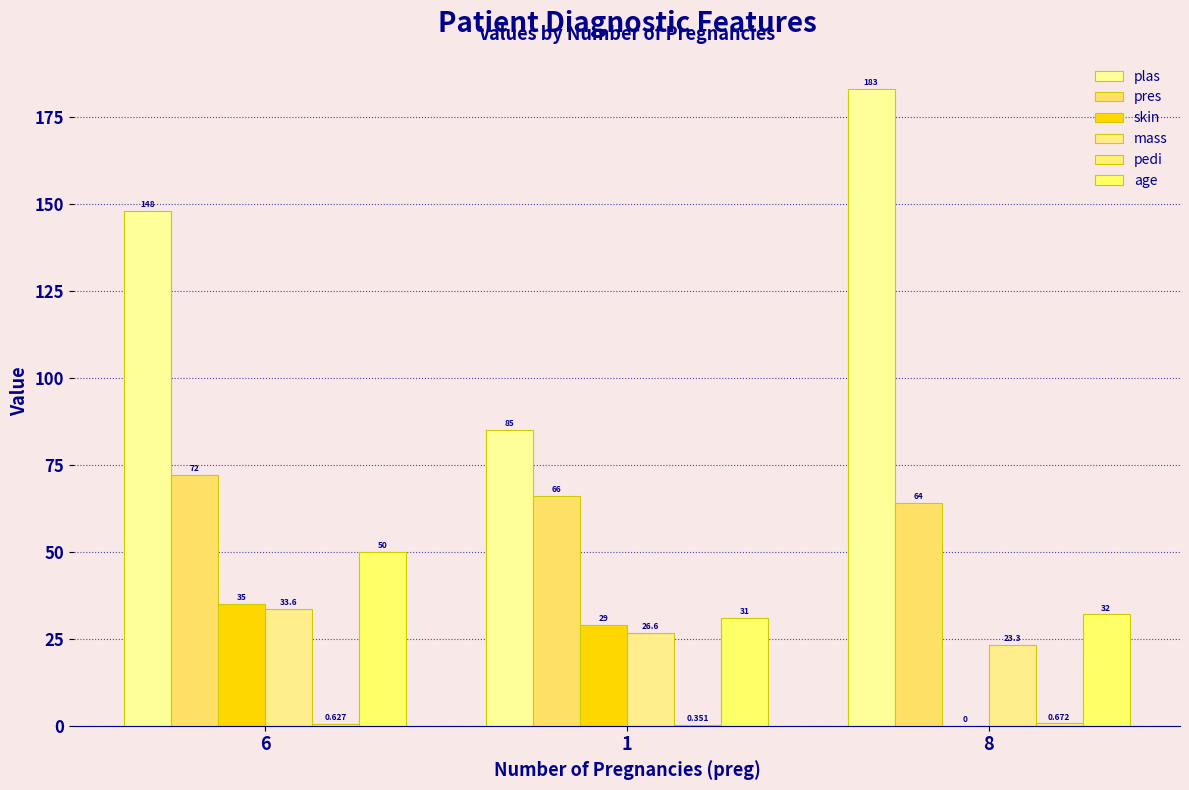

How many series are shown in this chart?

6